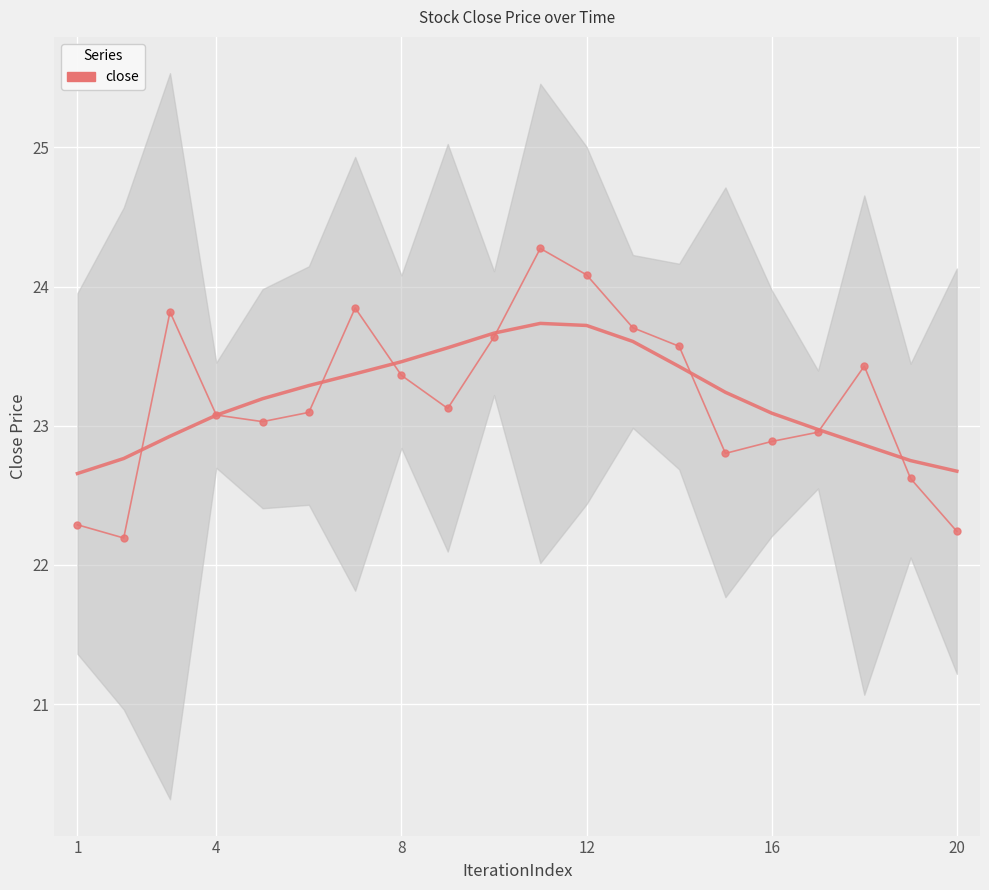

How many interior local peaks (higher than both neighbors) does the data have?

4